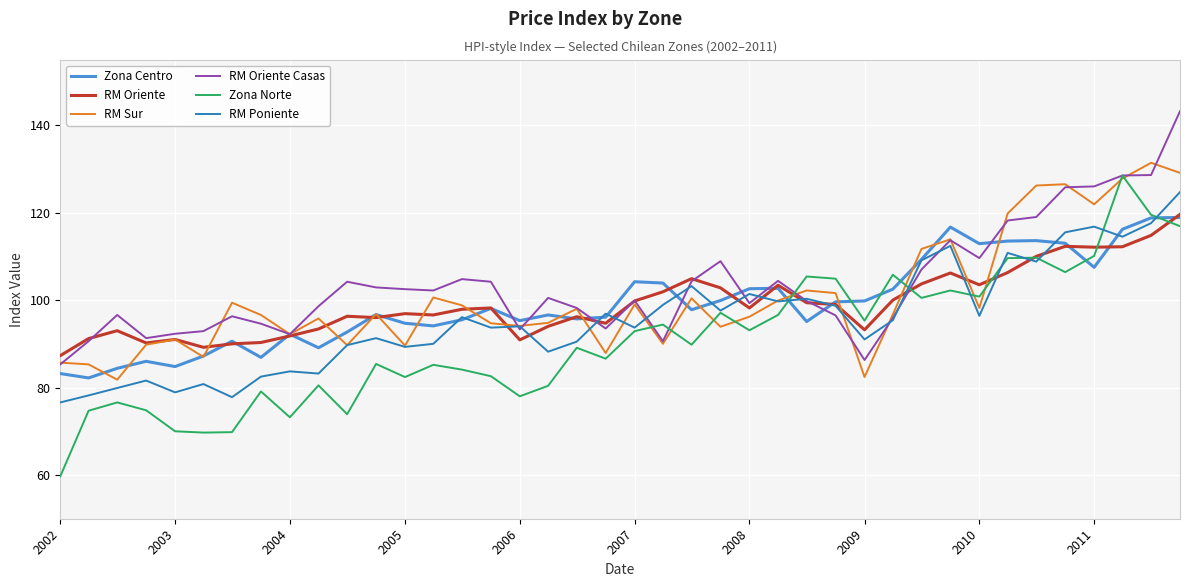

Which series has the widest spread of values?

Zona Norte